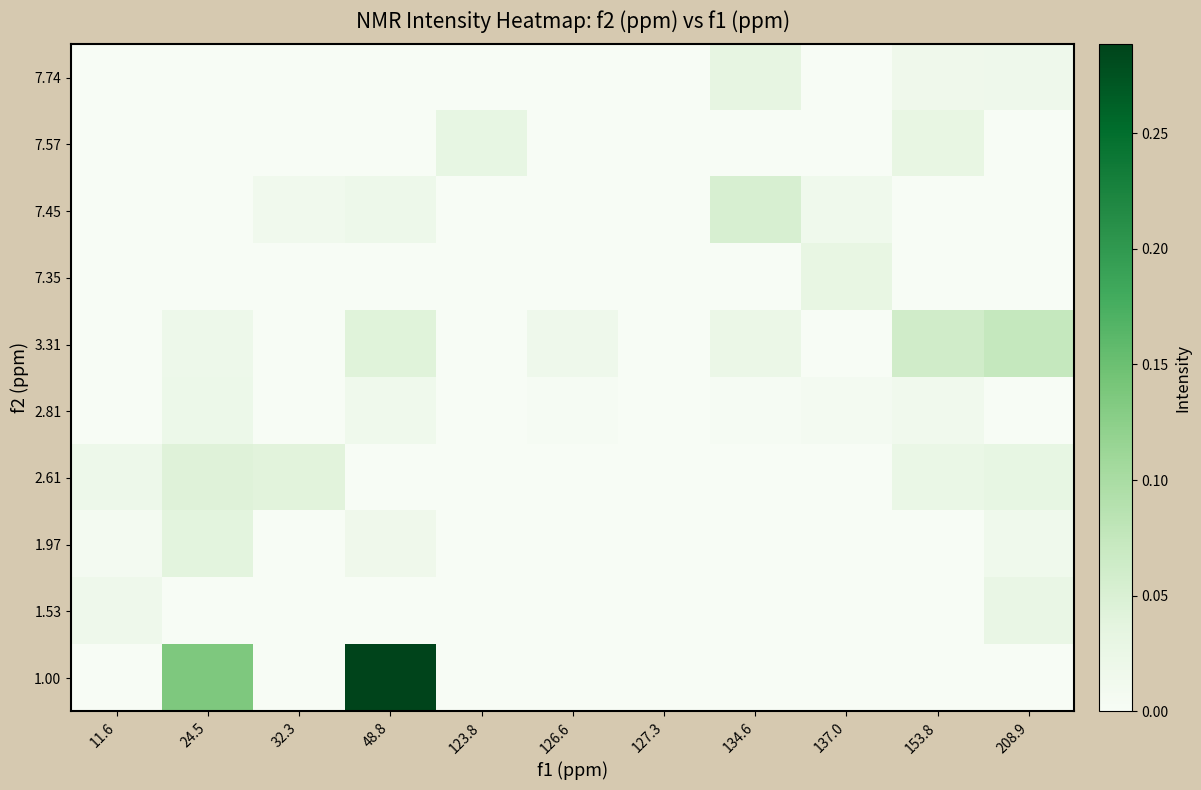

How many series are shown in this chart?

10